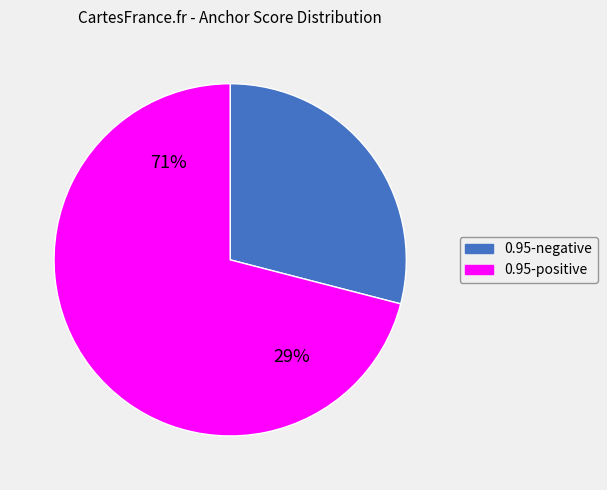

Rank the categories by value from lowest to highest.

0.95-negative, 0.95-positive